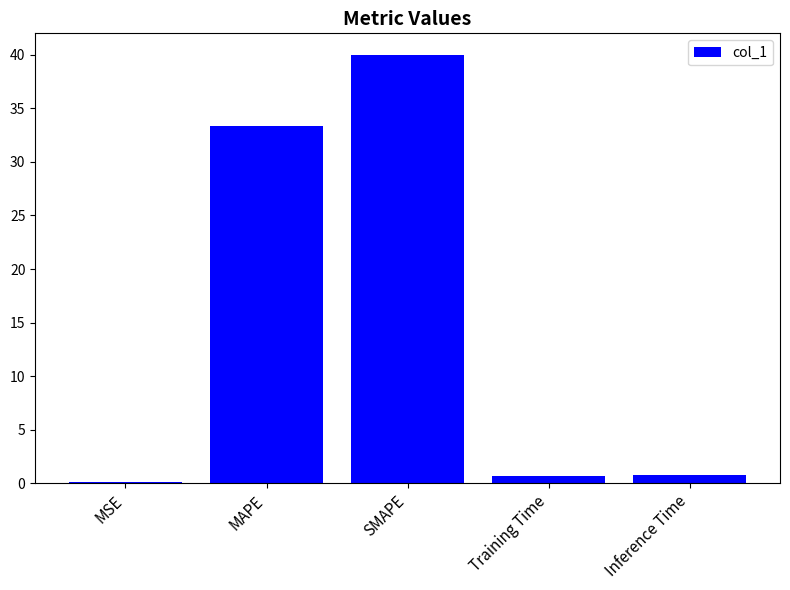

What is the difference between the values at Training Time and MAPE?

32.6